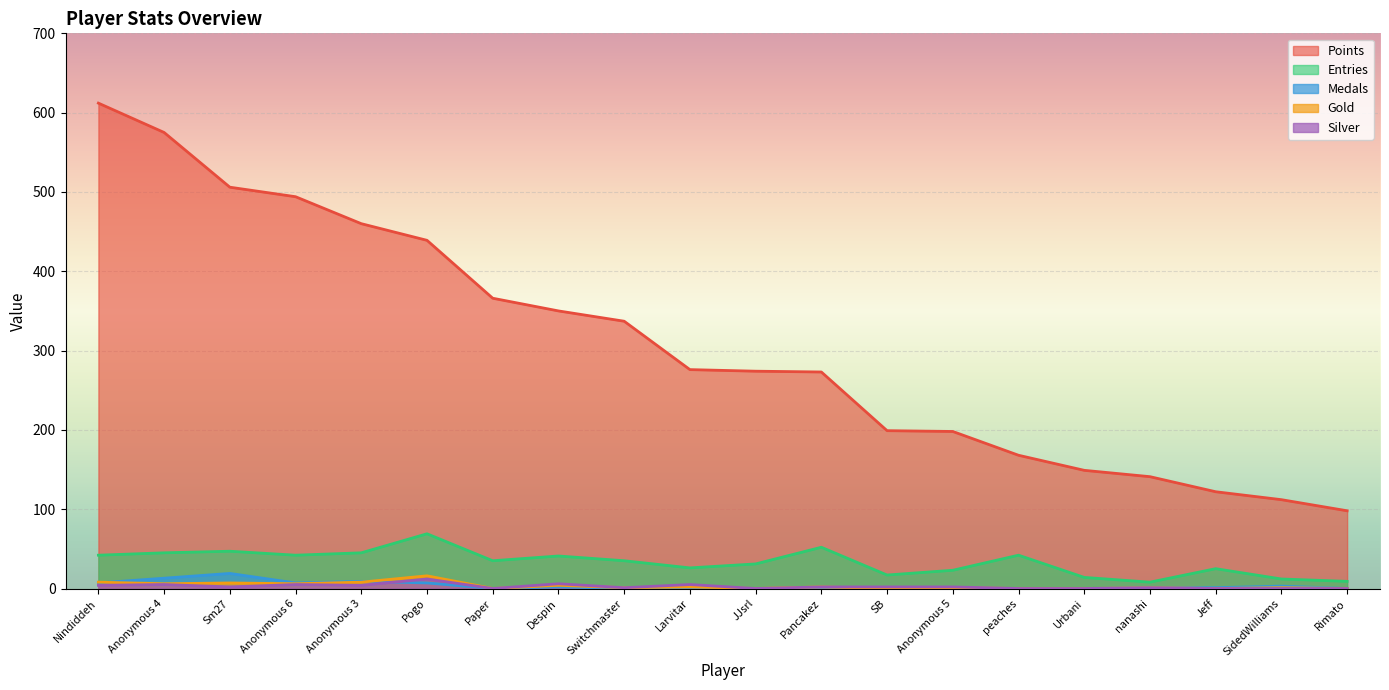

What is the label of the 5th point from the left?

Anonymous 3